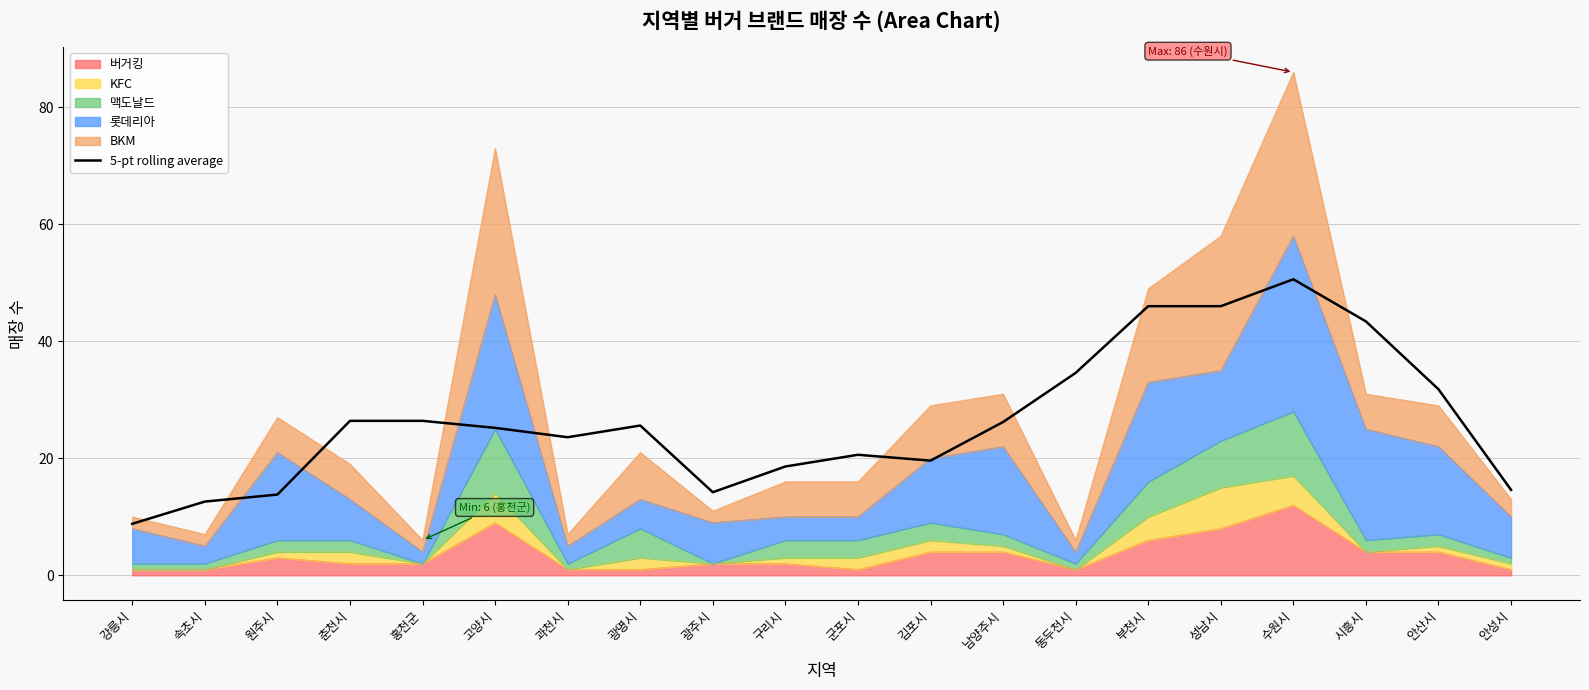

What is the label of the 4th point from the right?

수원시